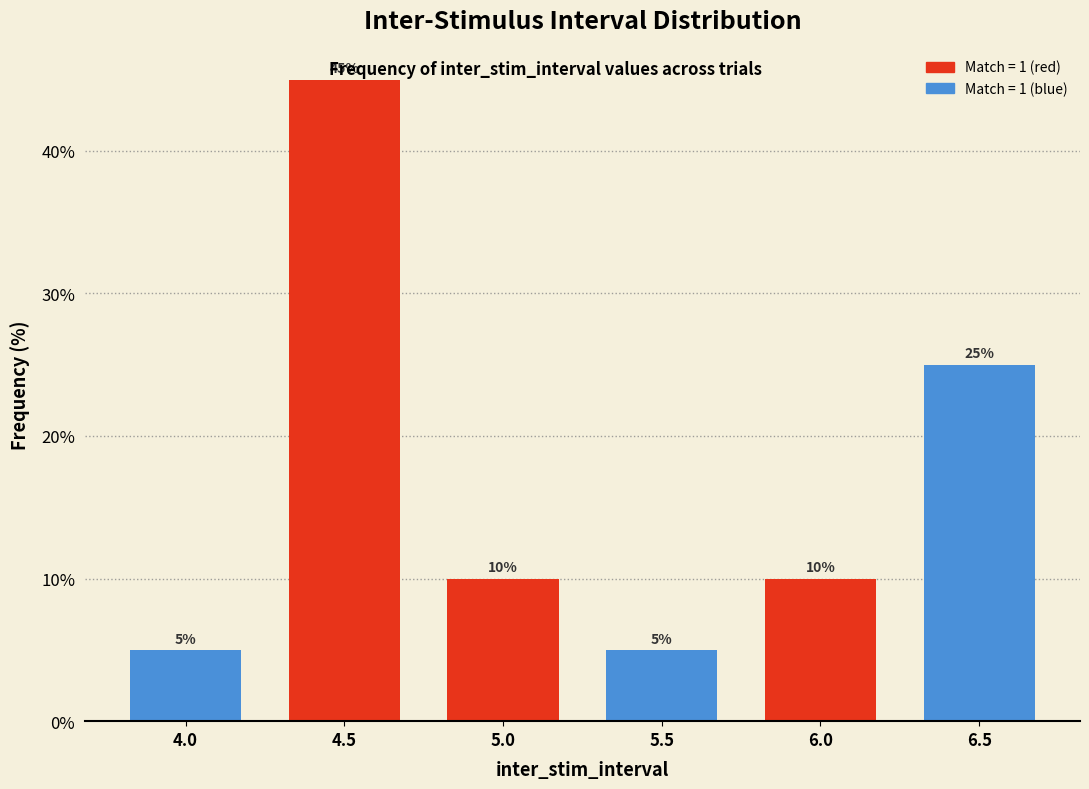

Reading left to right, transcribe this chart: for each bar, give the range it covers on the x-axis and its height.

3.75 to 4.25: 5
4.25 to 4.75: 45
4.75 to 5.25: 10
5.25 to 5.75: 5
5.75 to 6.25: 10
6.25 to 6.75: 25